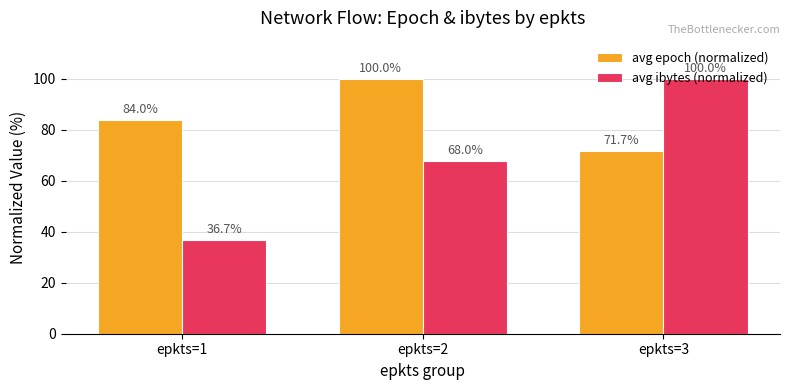

How many groups of bars are there?

3